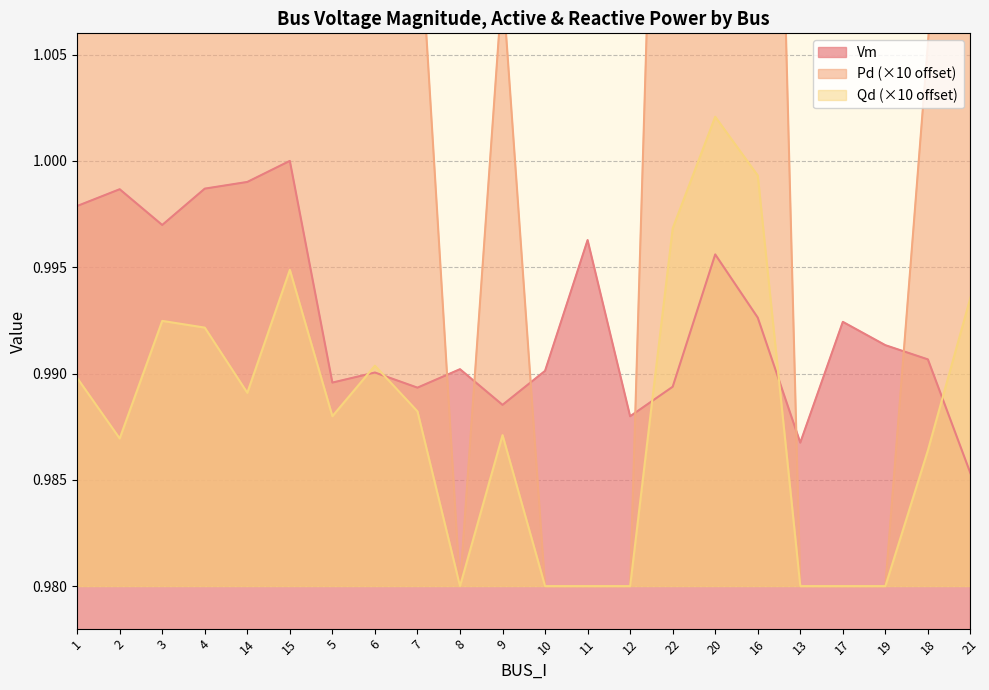

Which series changed the most between 2 and 12?

Pd